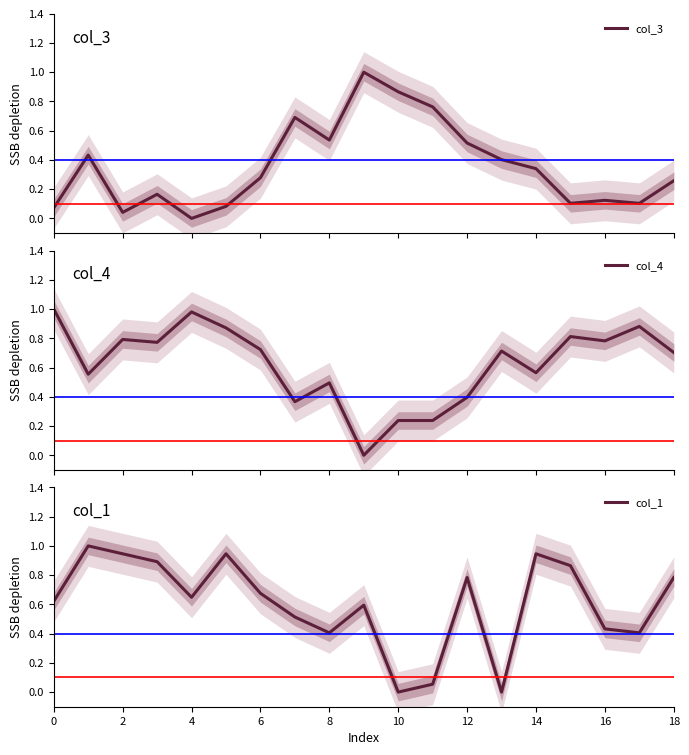

What is the greatest value displayed?

1.0